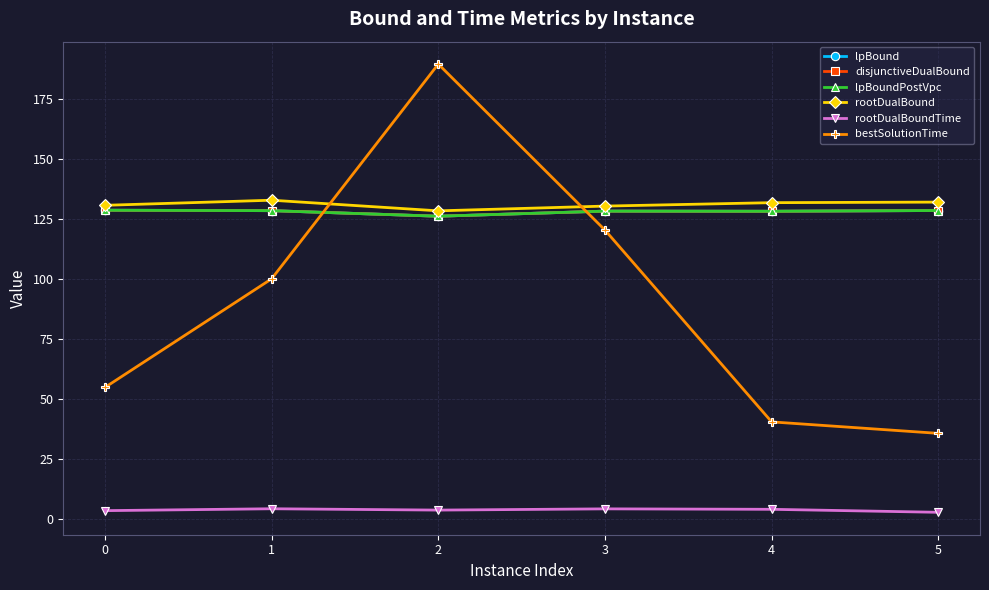

What is the average value of the lpBound series?

128.1